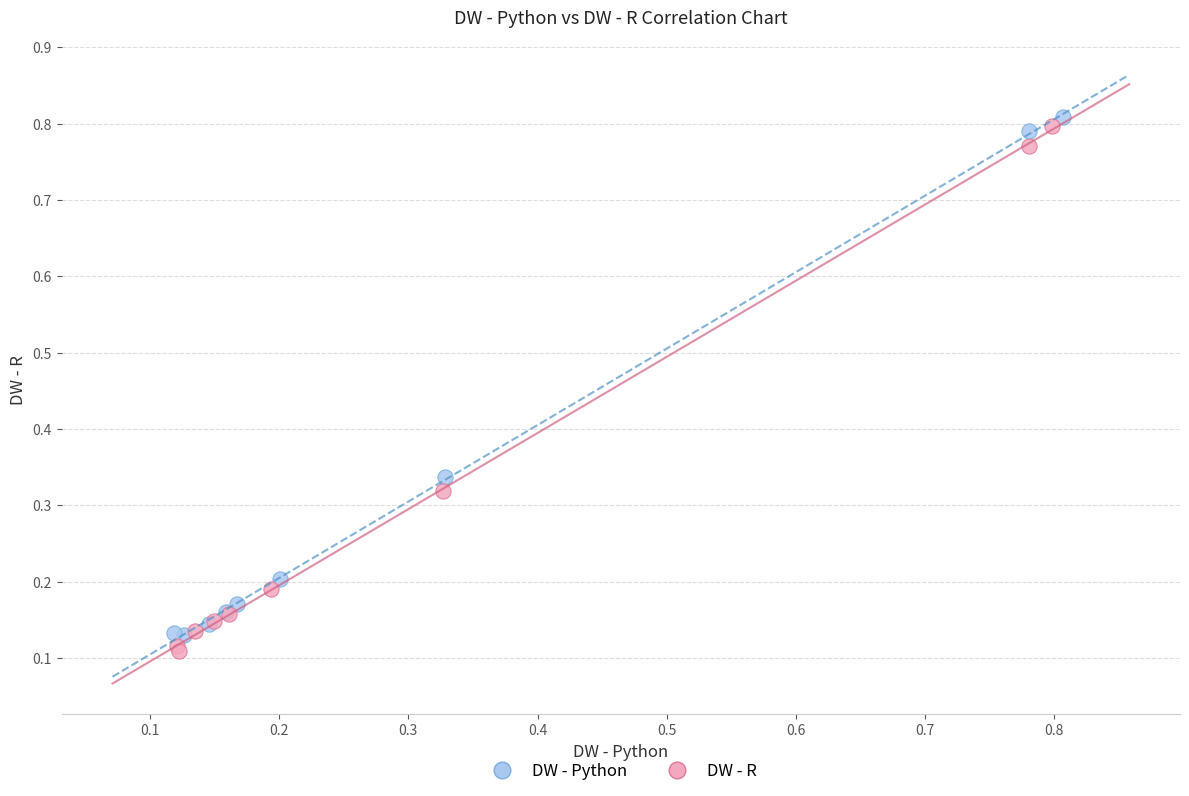

What are all the series names shown in the legend?

DW - Python, DW - R